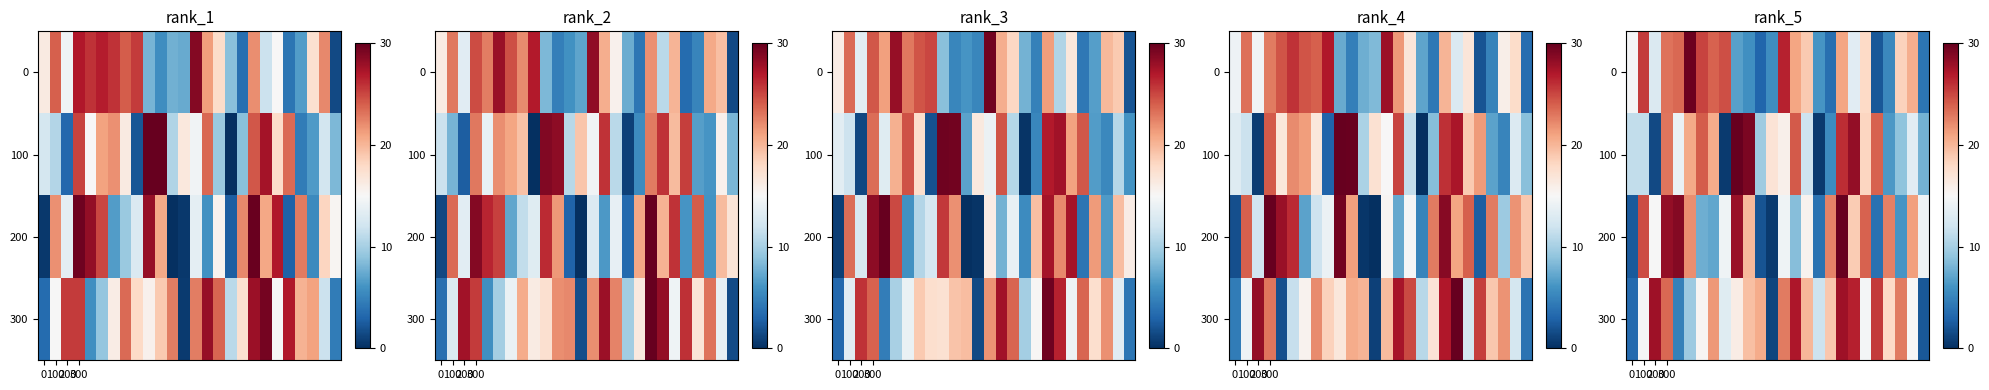

How many values in the row_0 series exceed 18?

13